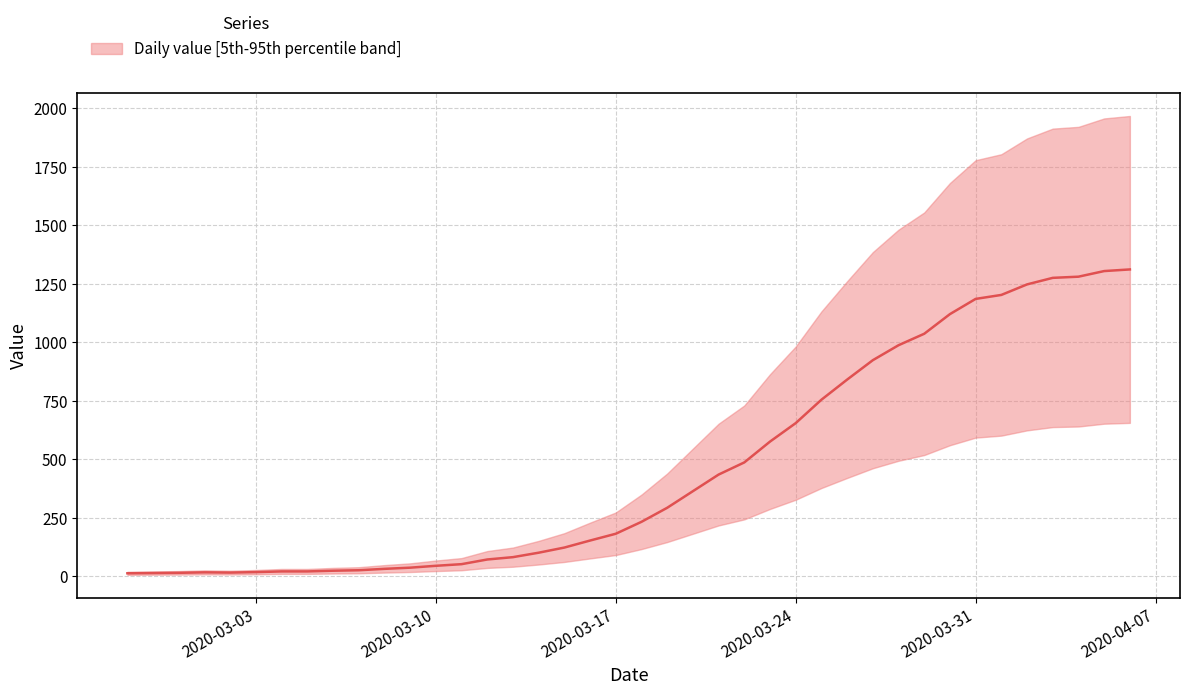

Reading left to right, list all the values displayed in this chart.

2020-02-27=13	2020-02-28=14	2020-02-29=15	2020-03-01=17	2020-03-02=16	2020-03-03=18	2020-03-04=21	2020-03-05=21	2020-03-06=24	2020-03-07=26	2020-03-08=32	2020-03-09=37	2020-03-10=45	2020-03-11=52	2020-03-12=72	2020-03-13=82	2020-03-14=101	2020-03-15=123	2020-03-16=153	2020-03-17=182	2020-03-18=233	2020-03-19=293	2020-03-20=364	2020-03-21=435	2020-03-22=487	2020-03-23=576	2020-03-24=655	2020-03-25=755	2020-03-26=841	2020-03-27=924	2020-03-28=988	2020-03-29=1037	2020-03-30=1121	2020-03-31=1186	2020-04-01=1203	2020-04-02=1248	2020-04-03=1276	2020-04-04=1281	2020-04-05=1305	2020-04-06=1312